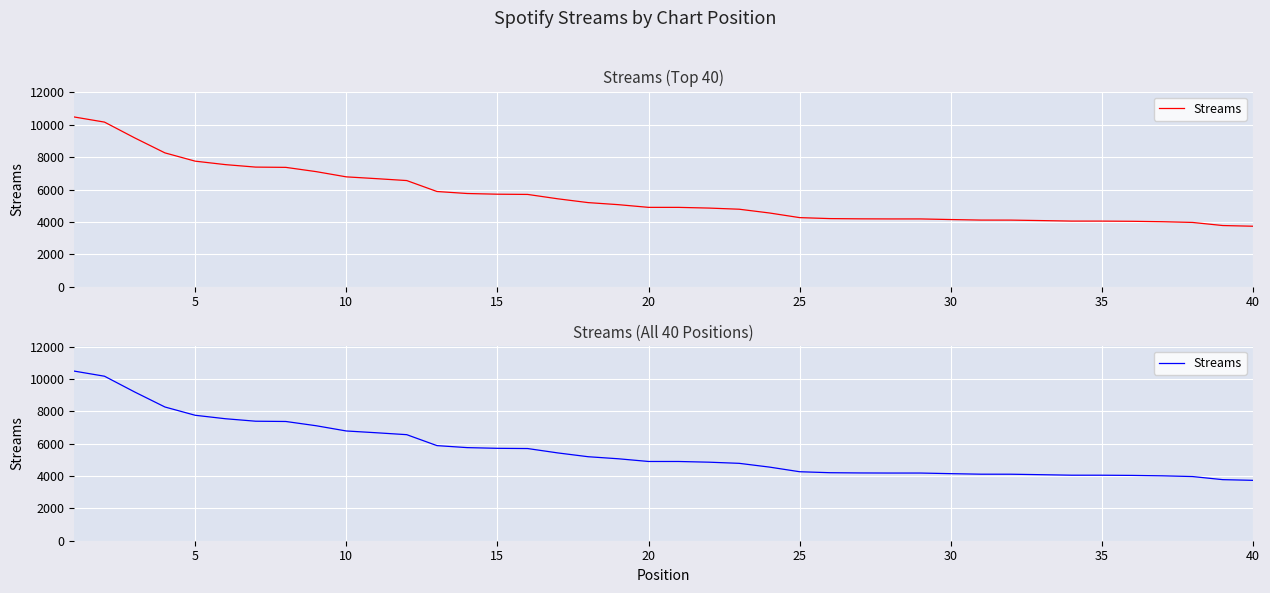

What is the average value?

5576